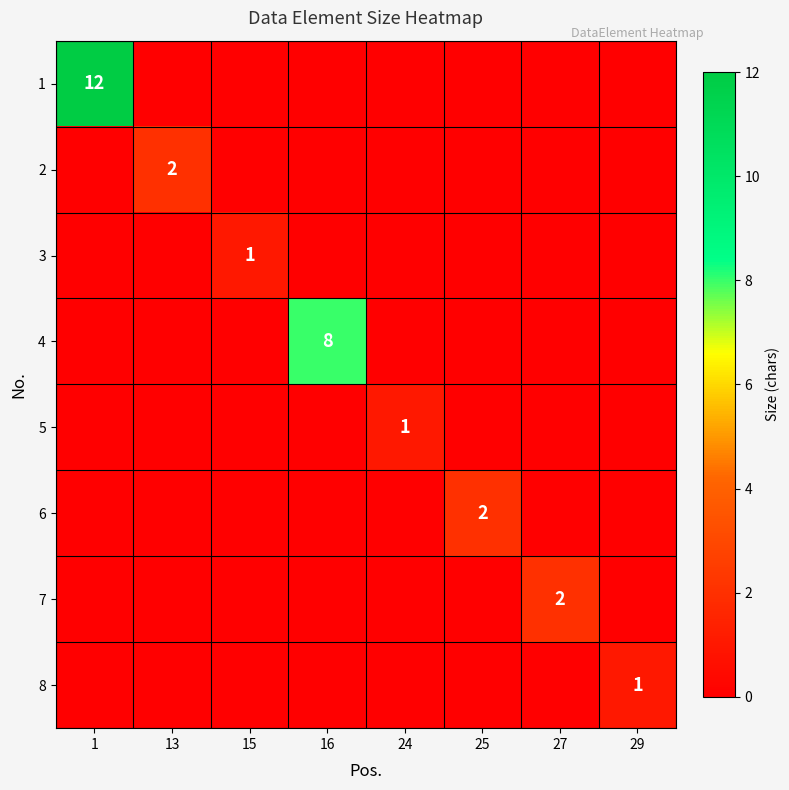

Which category has the highest value across all series?

1